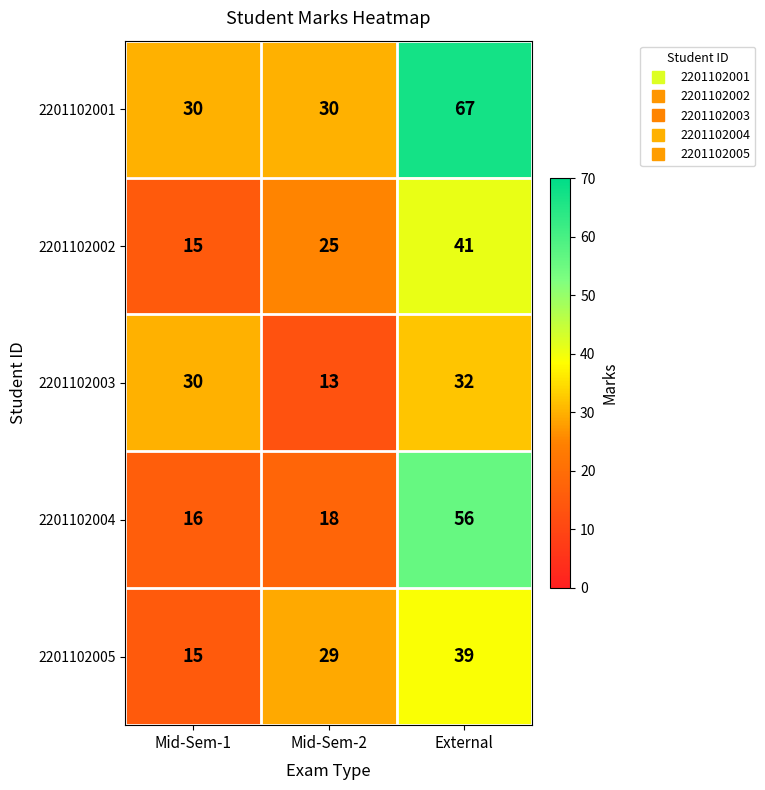

What is the average value of the 2201102001 series?

42